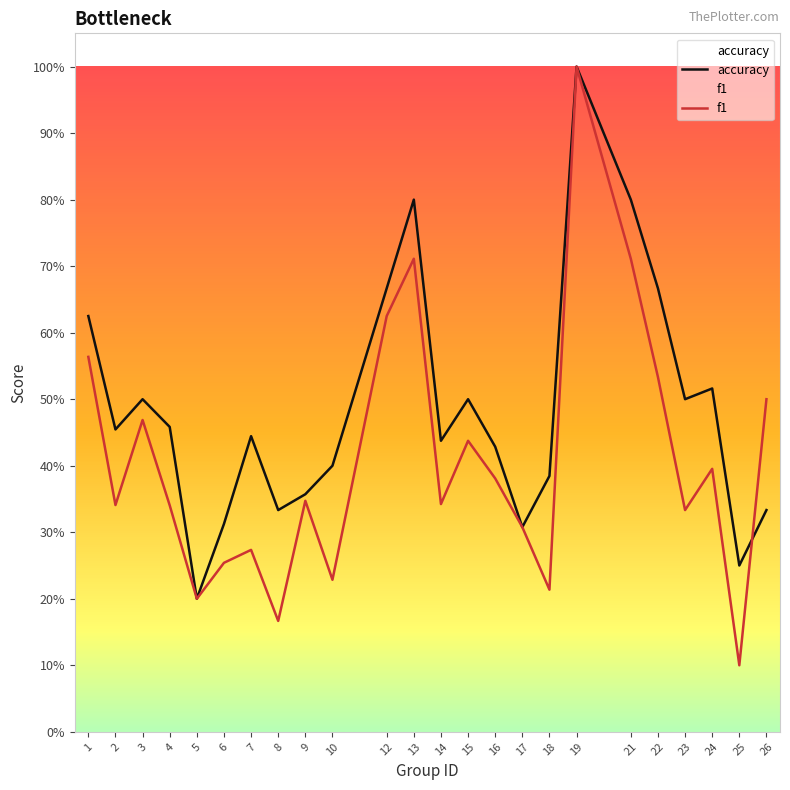

How many interior local valleys does the accuracy series have?

7